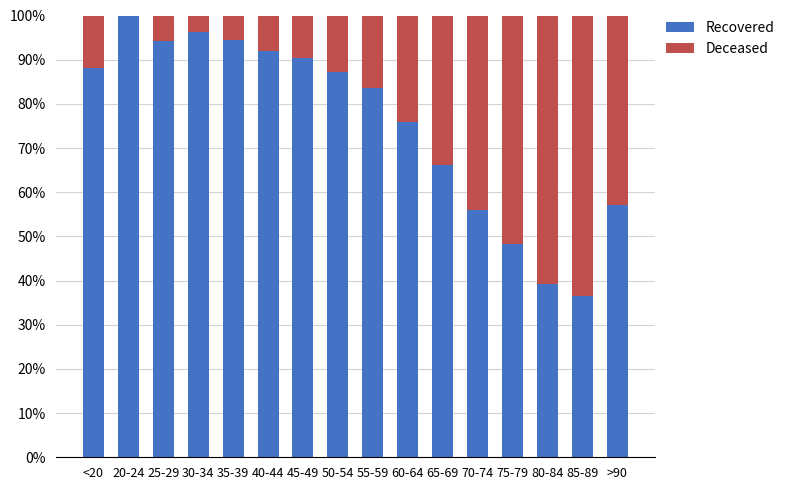

The value of Recovered at 20-24 is 100.0. True or false?

True